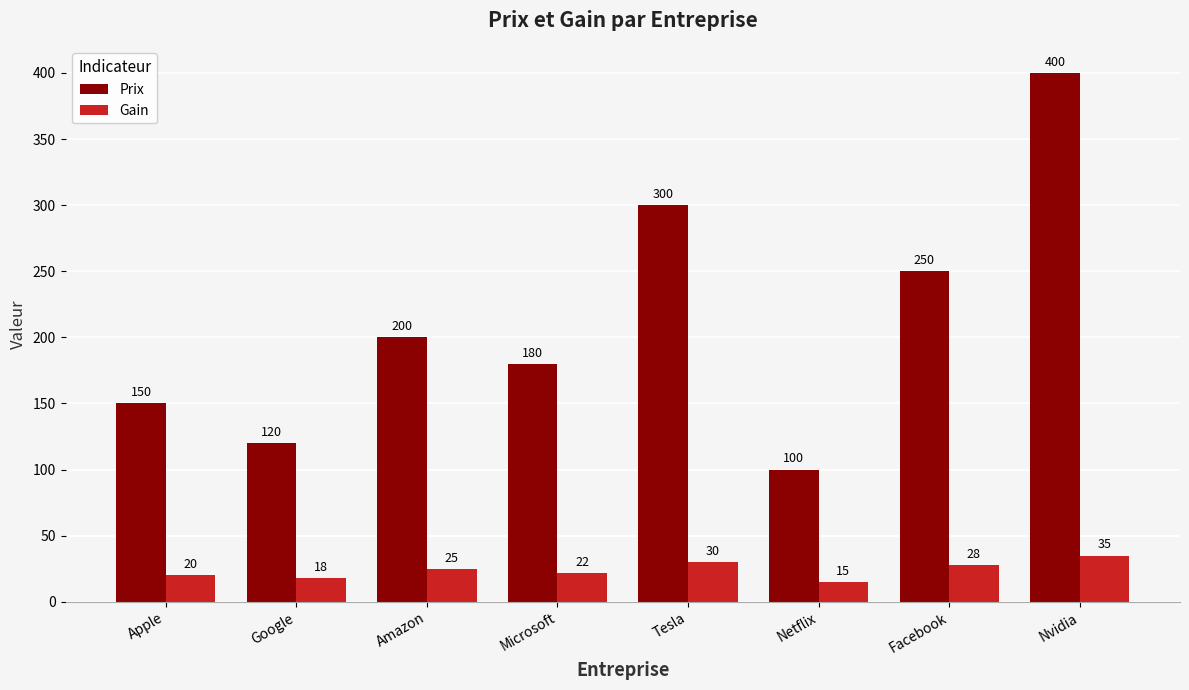

Reading left to right, list all the values displayed in this chart.

Prix: 150	120	200	180	300	100	250	400
Gain: 20	18	25	22	30	15	28	35